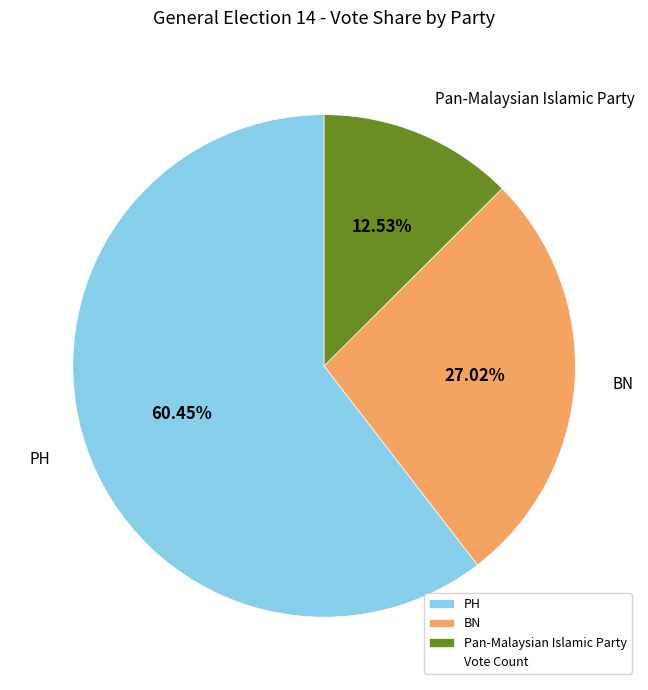

Combined, do BN and Pan-Malaysian Islamic Party account for over 50%?

No